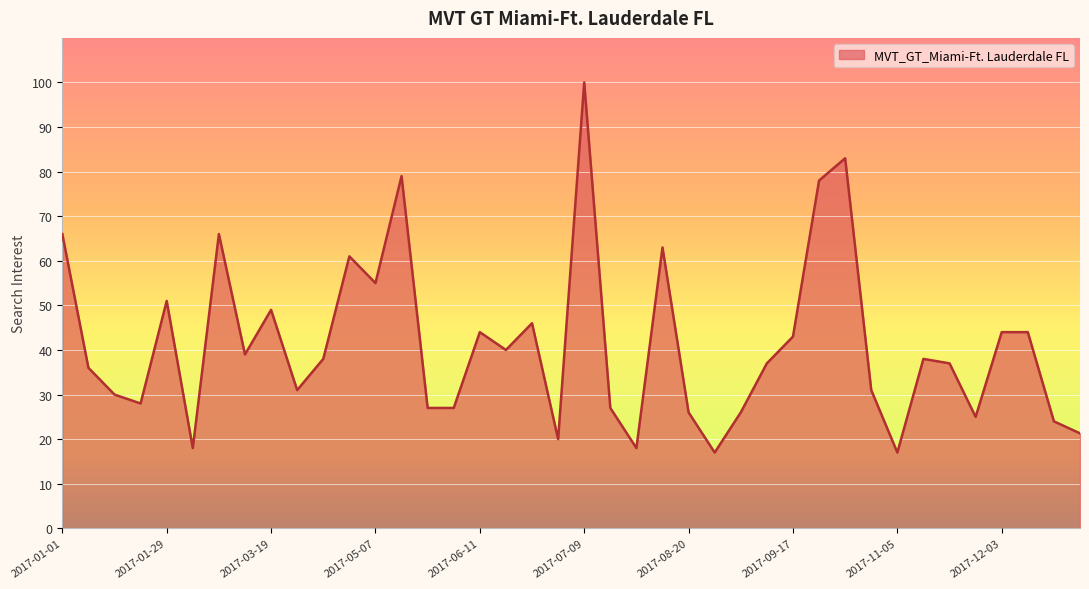

What is the greatest value displayed?

100.0